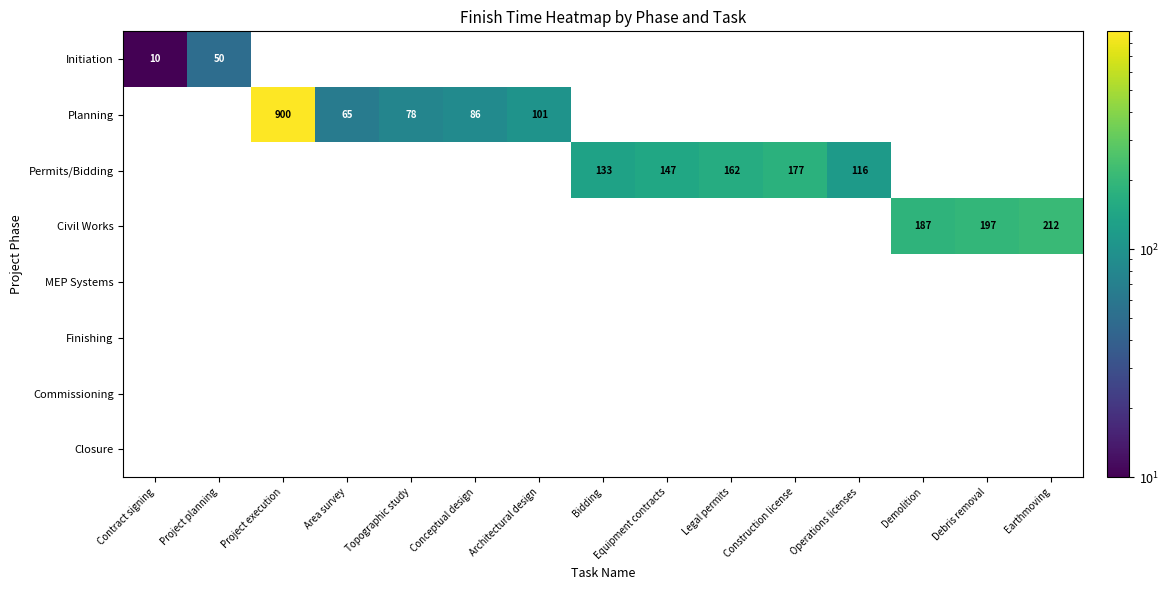

Is the value of Initiation at Contract signing greater than the value of Permits/Bidding at Equipment contracts?

No